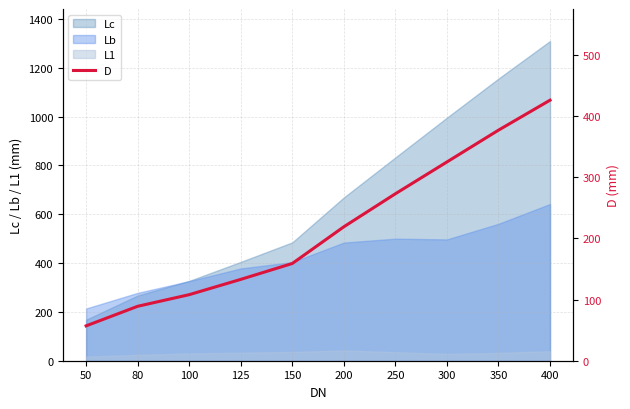

What is the minimum value shown in the chart?

57